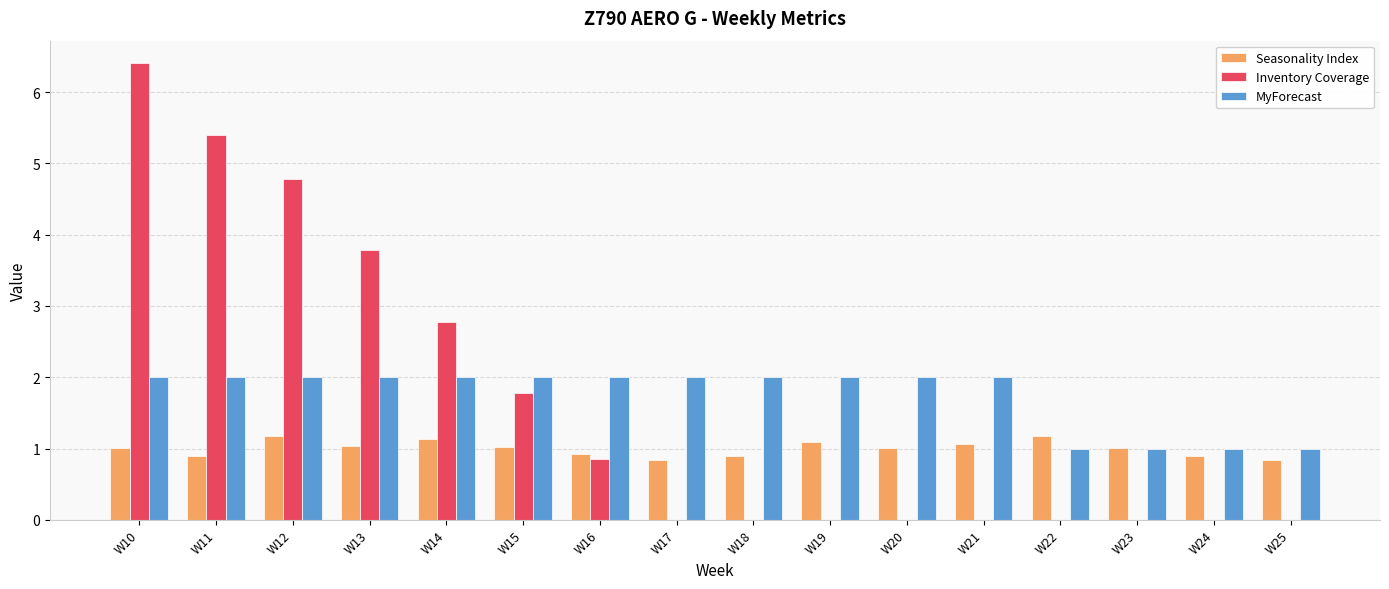

The Inventory Coverage series shows 3.5 at W19. True or false?

False